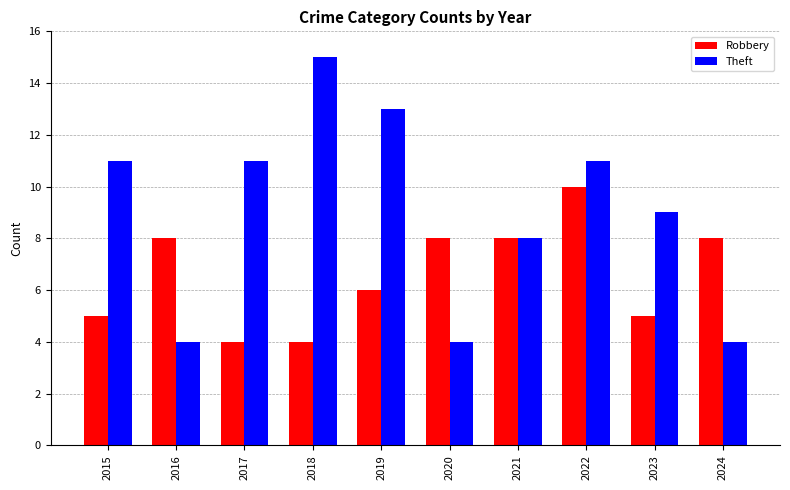

What is the lowest value of the Theft series?

4